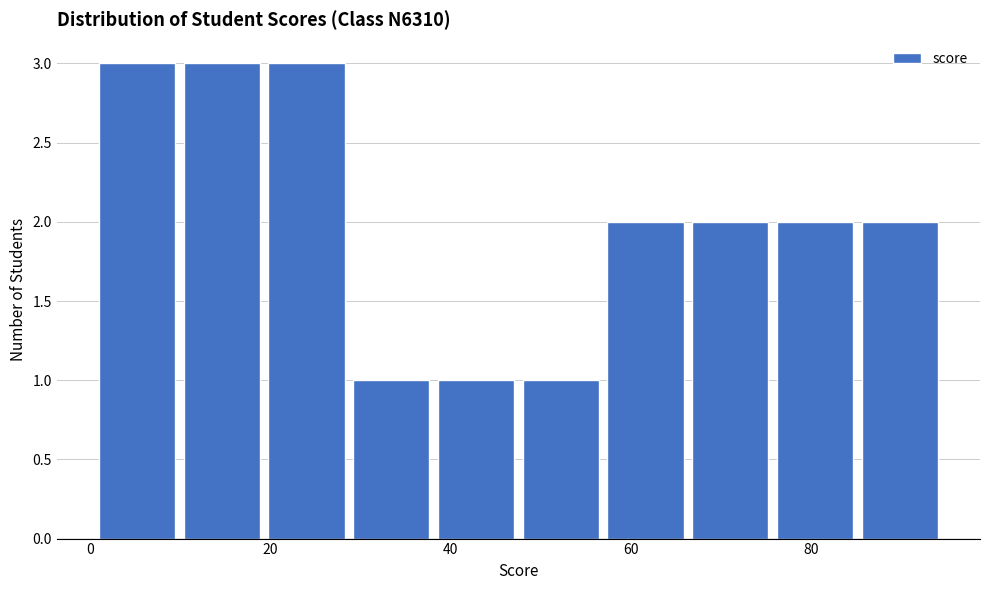

Reading left to right, list every bar in this chart as the range it spans on the x-axis followed by its height. Neither the bar edges nor the heights are printed on the chart, so give them approximately, as read against the axes.

1.0 to 10.4: 3
10.4 to 19.8: 3
19.8 to 29.2: 3
29.2 to 38.6: 1
38.6 to 48.0: 1
48.0 to 57.4: 1
57.4 to 66.8: 2
66.8 to 76.2: 2
76.2 to 85.6: 2
85.6 to 95.0: 2